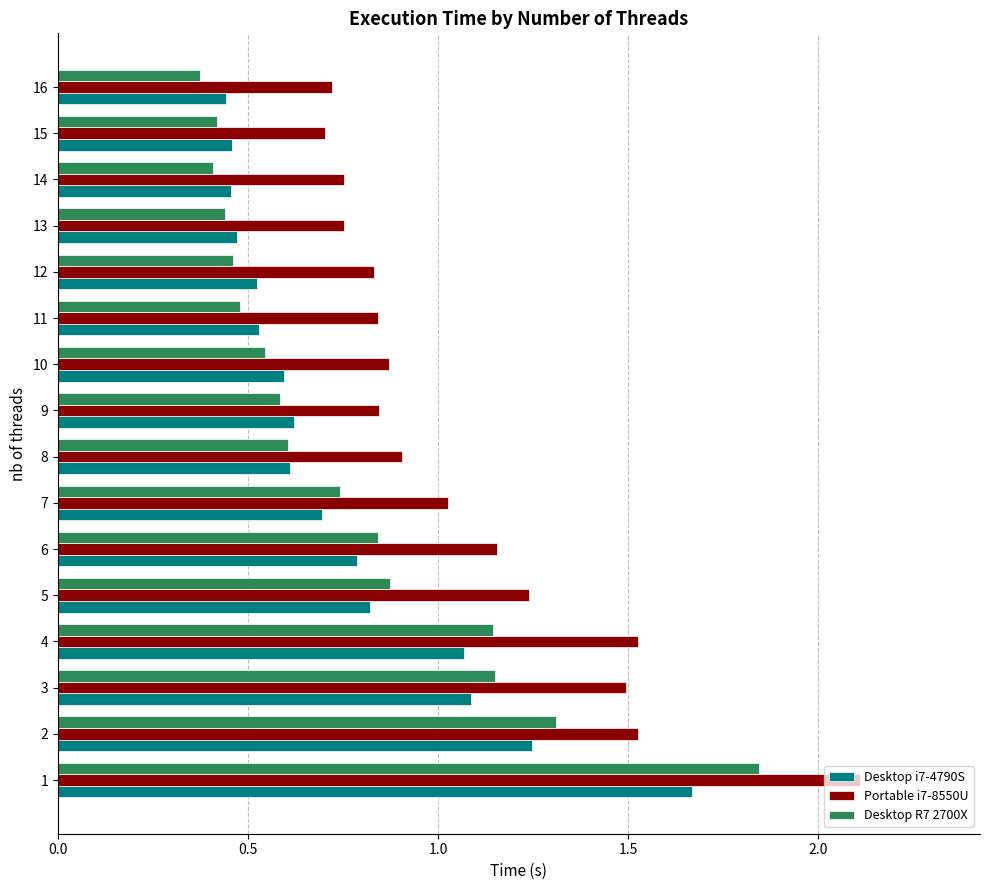

Rank the series by their maximum value, from highest to lowest.

Portable i7-8550U, Desktop R7 2700X, Desktop i7-4790S